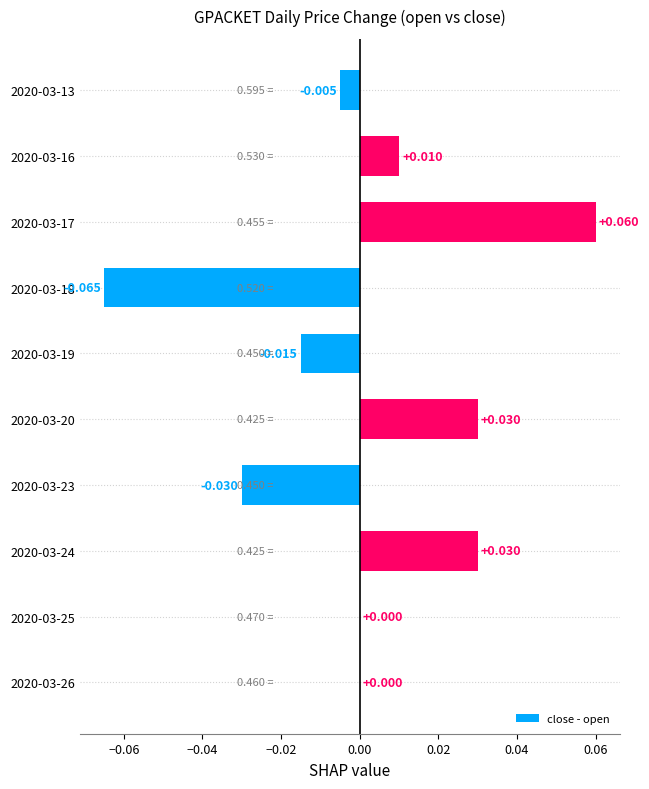

Does the chart contain stacked bars?

No